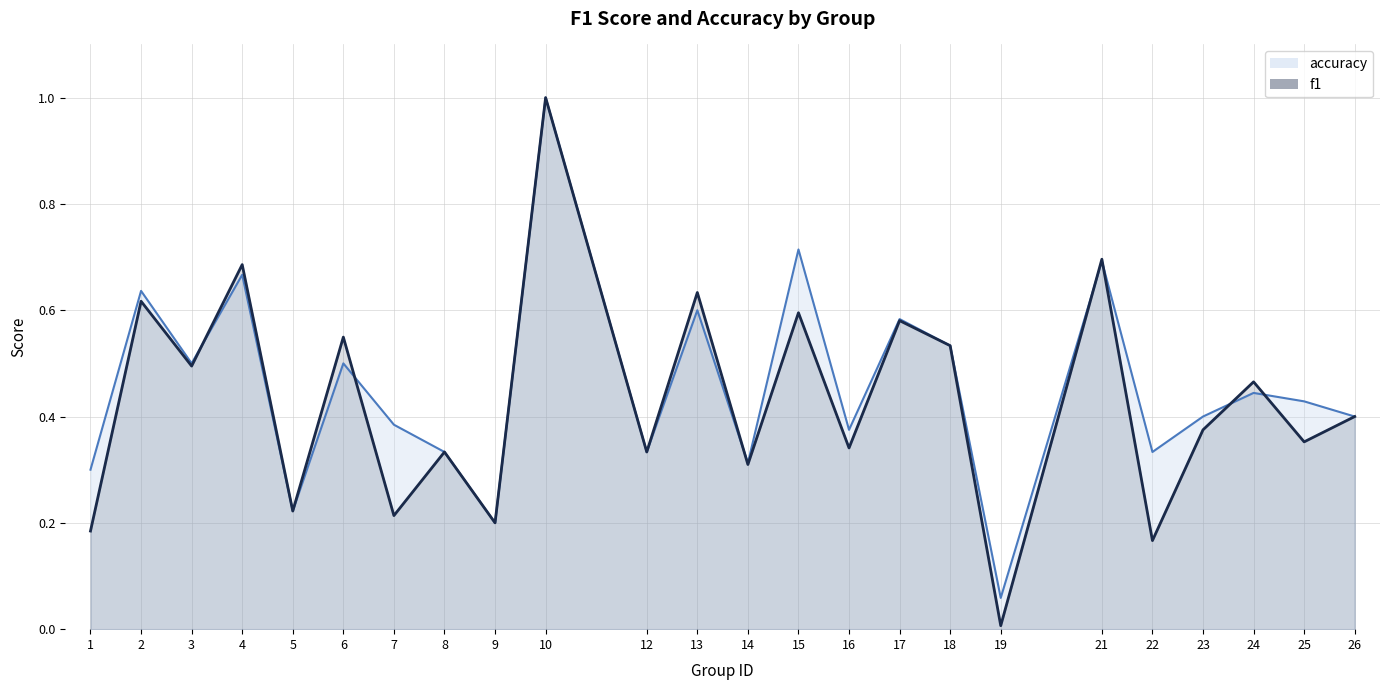

What is the value of the f1 point at the 20th from the left?

0.2